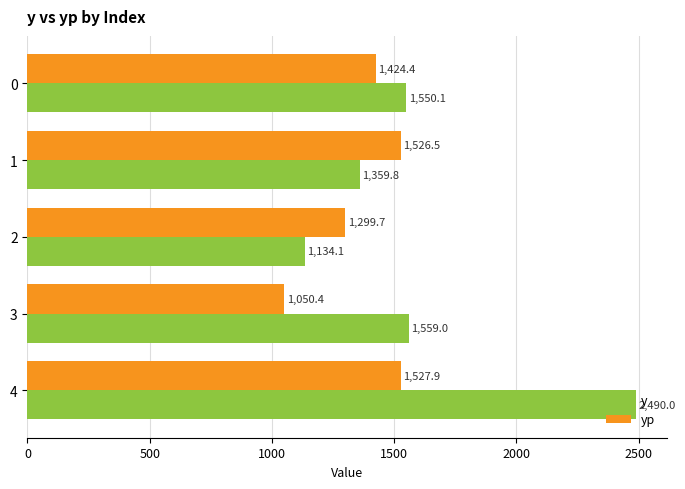

What are all the series names shown in the legend?

y, yp